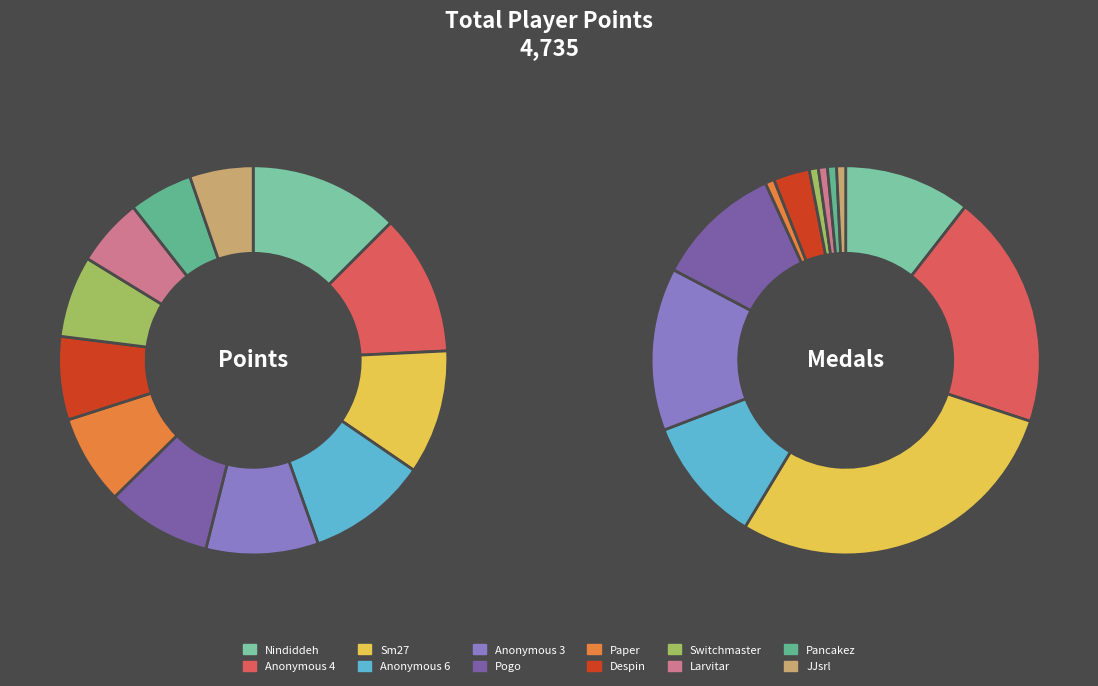

What is the change in value from Nindiddeh to Pancakez?

-341